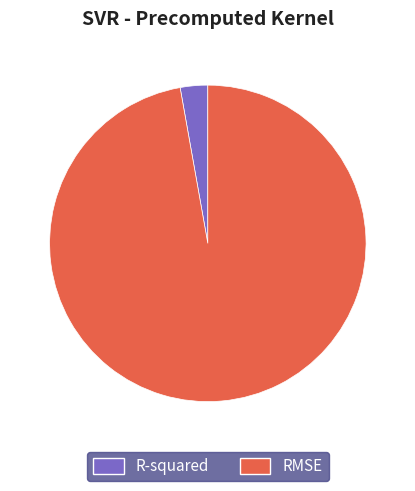

Which has a higher value, RMSE or R-squared?

RMSE